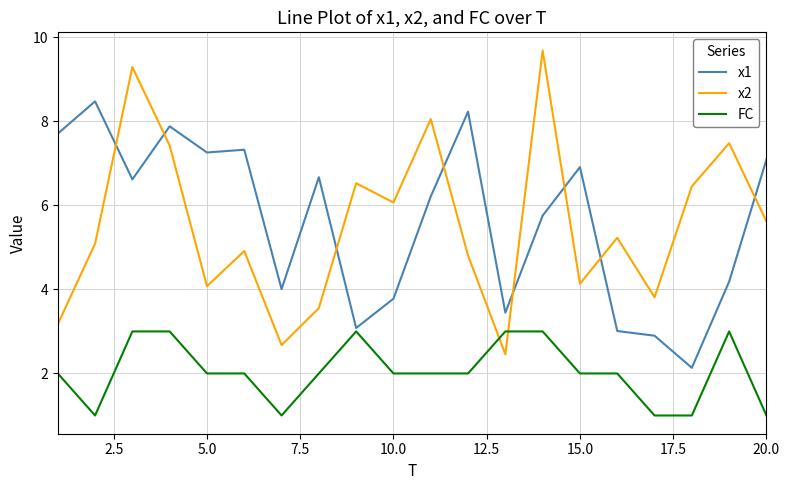

What is the lowest value of the x1 series?

2.1